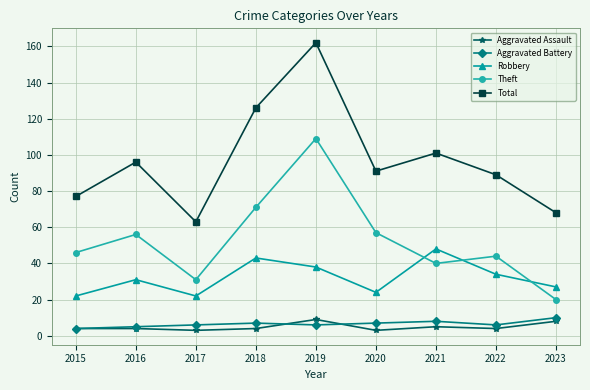

What value does the Robbery series have at 2018?

43